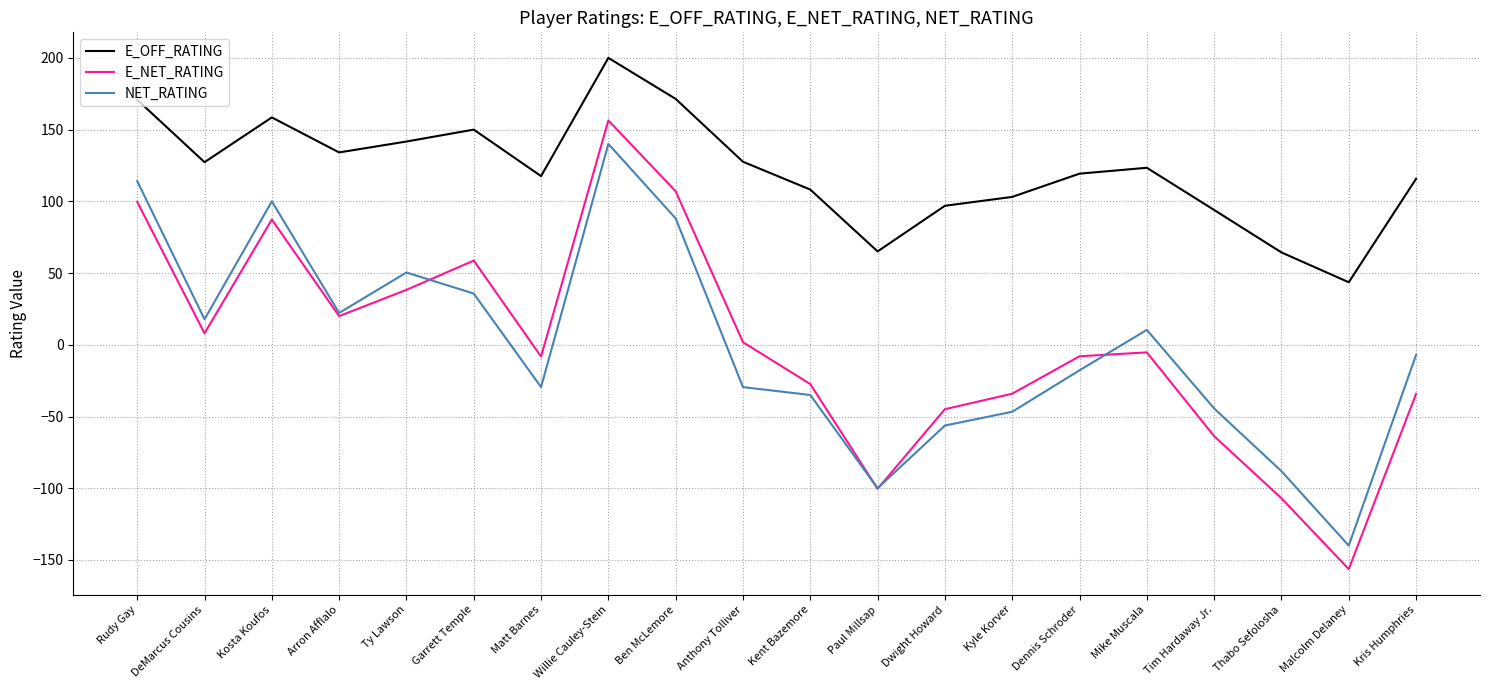

List the series in order of their peak value, lowest first.

NET_RATING, E_NET_RATING, E_OFF_RATING